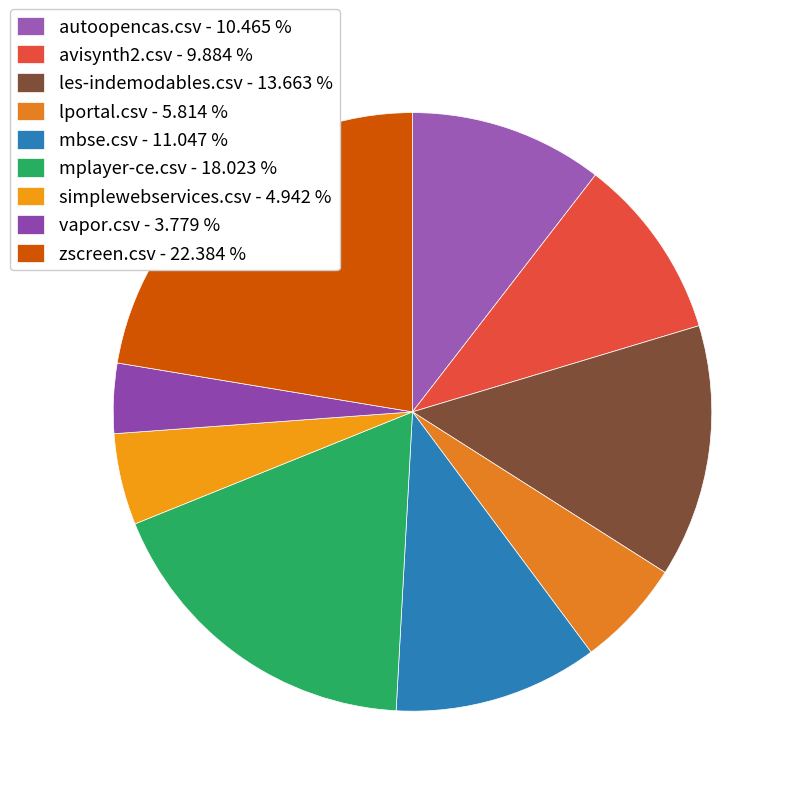

How many slices are in this pie chart?

9